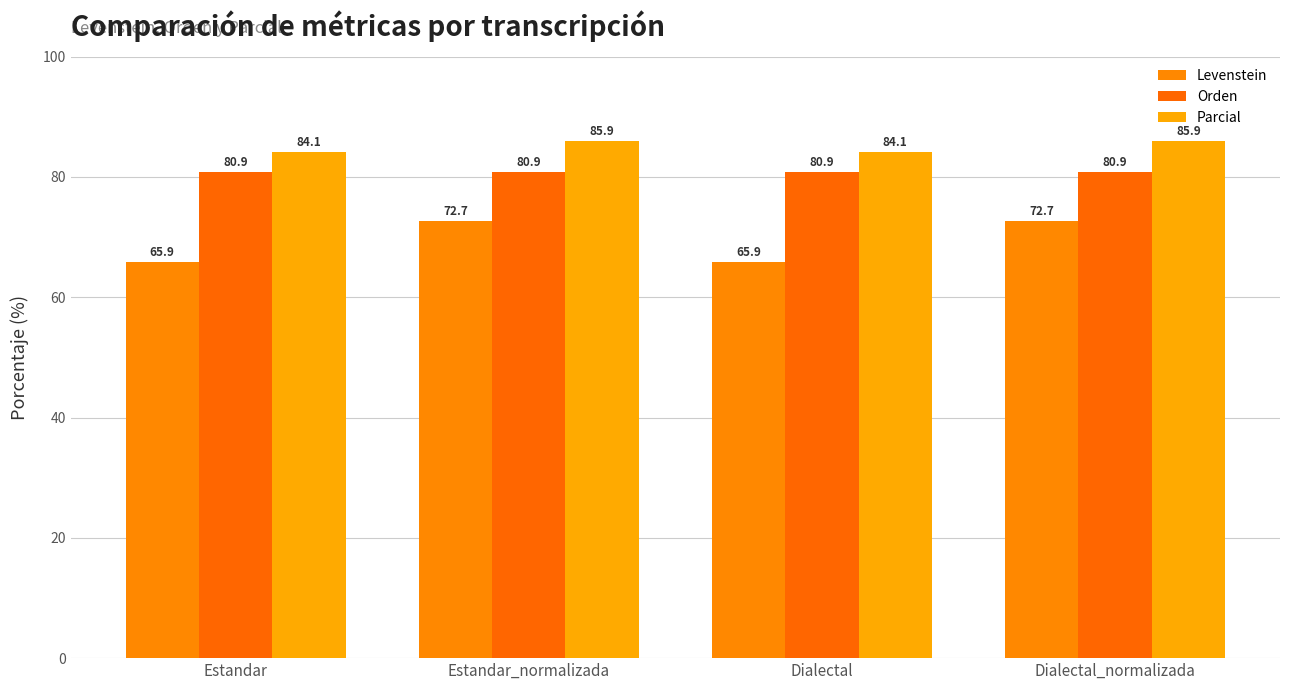

Where is Levenstein nearest to the value 69?

Estandar